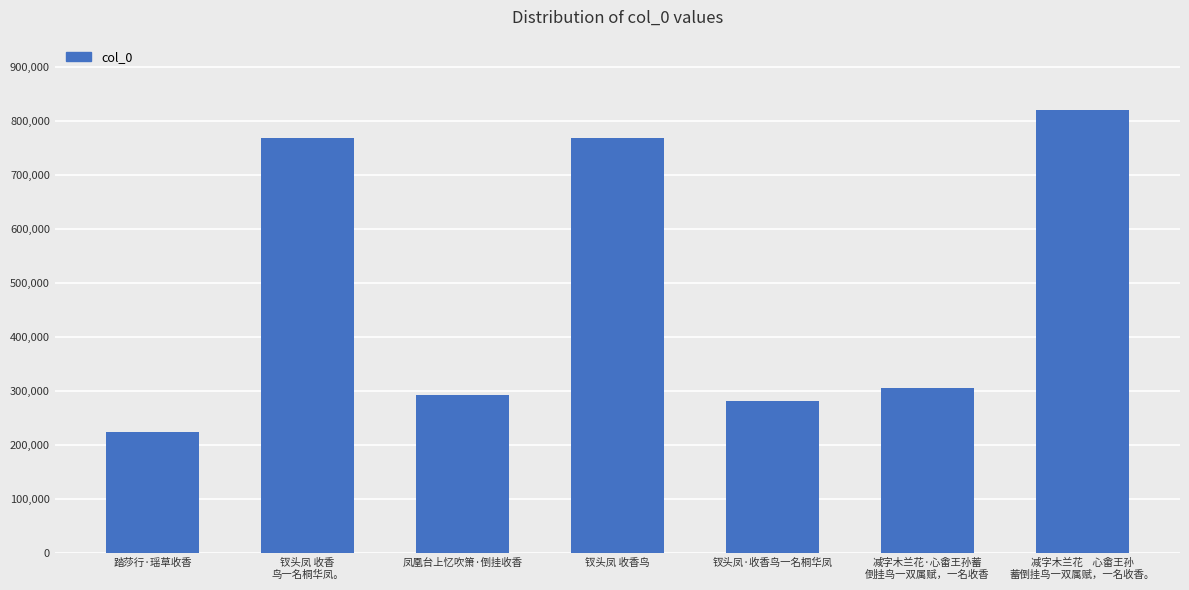

Between 踏莎行·瑶草收香 and 减字木兰花    心畬王孙
蓄倒挂鸟一双属赋，一名收香。, which is larger?

减字木兰花    心畬王孙
蓄倒挂鸟一双属赋，一名收香。